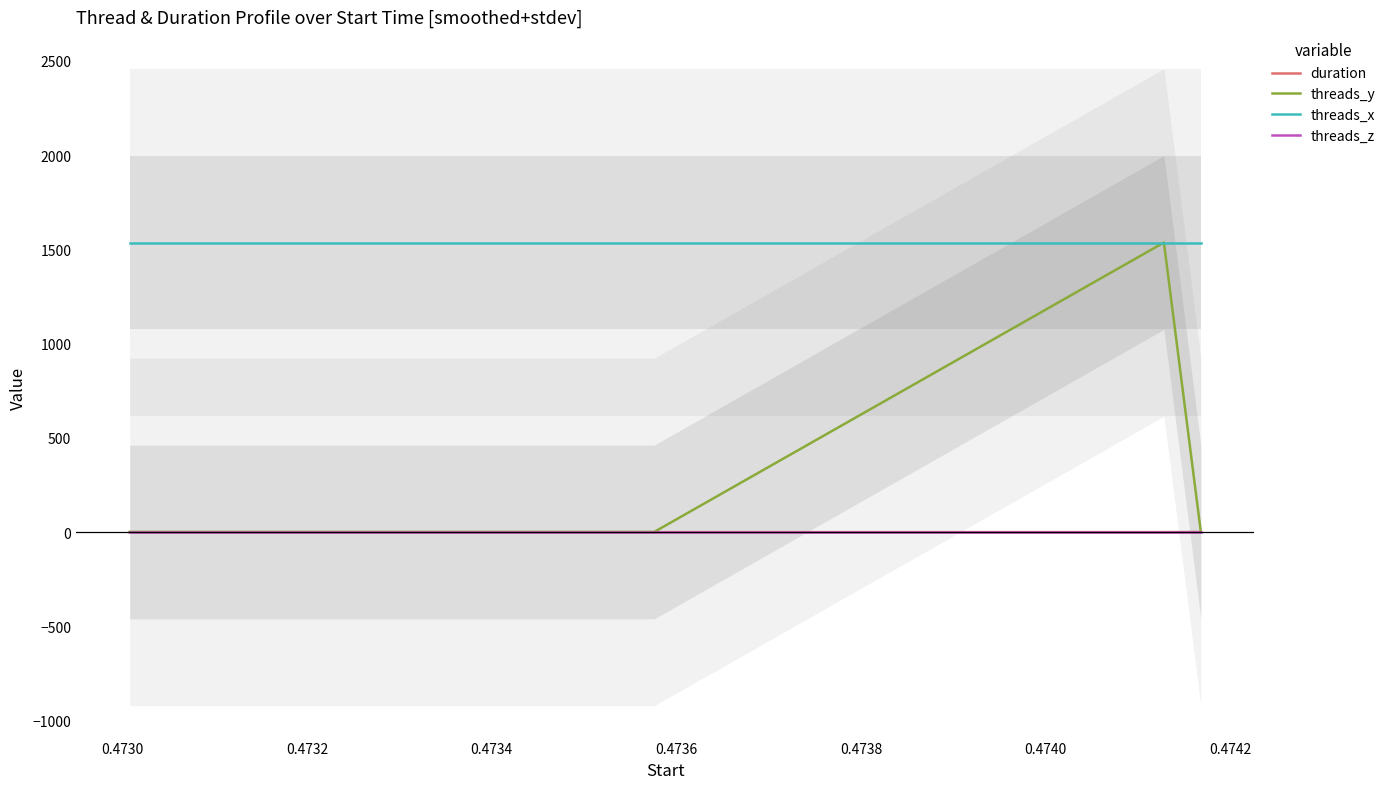

True or false: duration and threads_x intersect in this chart.

False